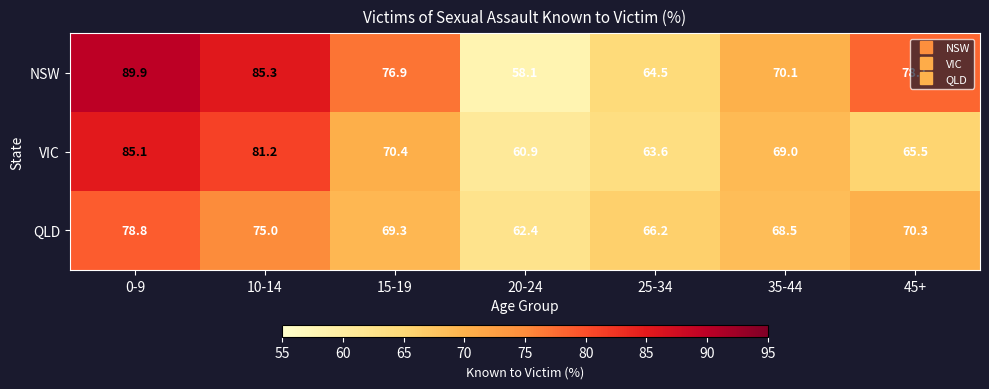

What is the minimum value for VIC?

60.9